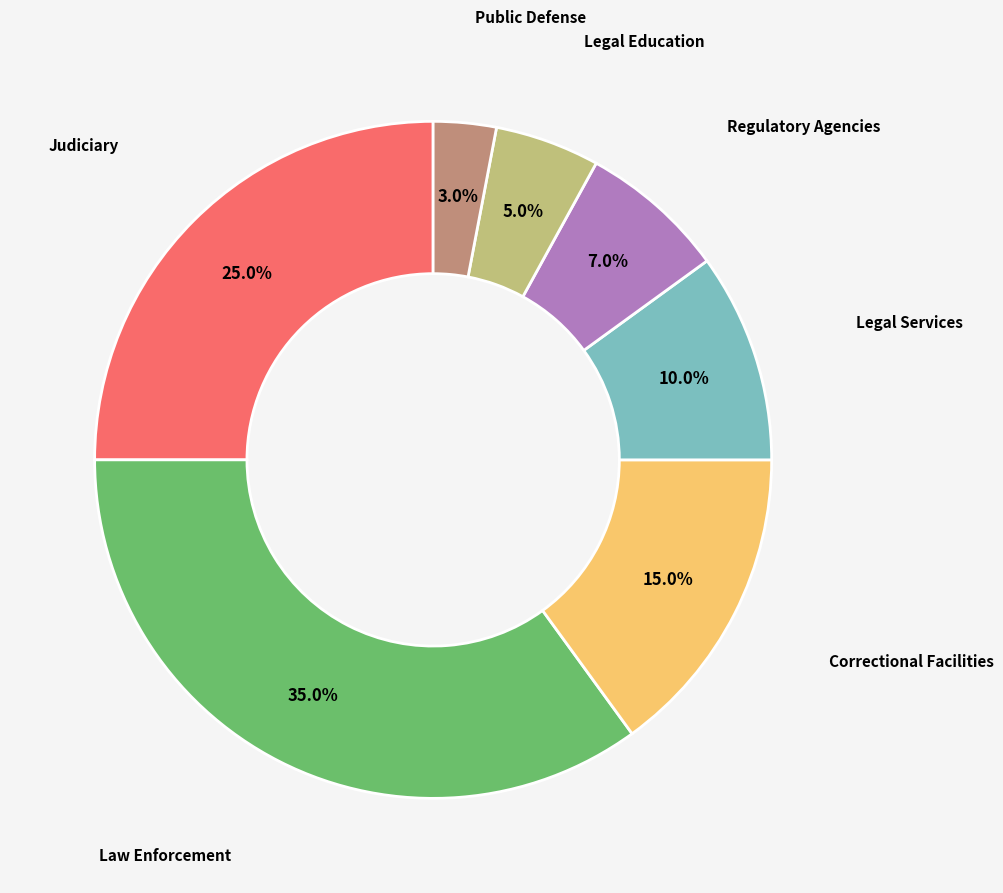

Is there any slice that represents more than half of the pie?

No